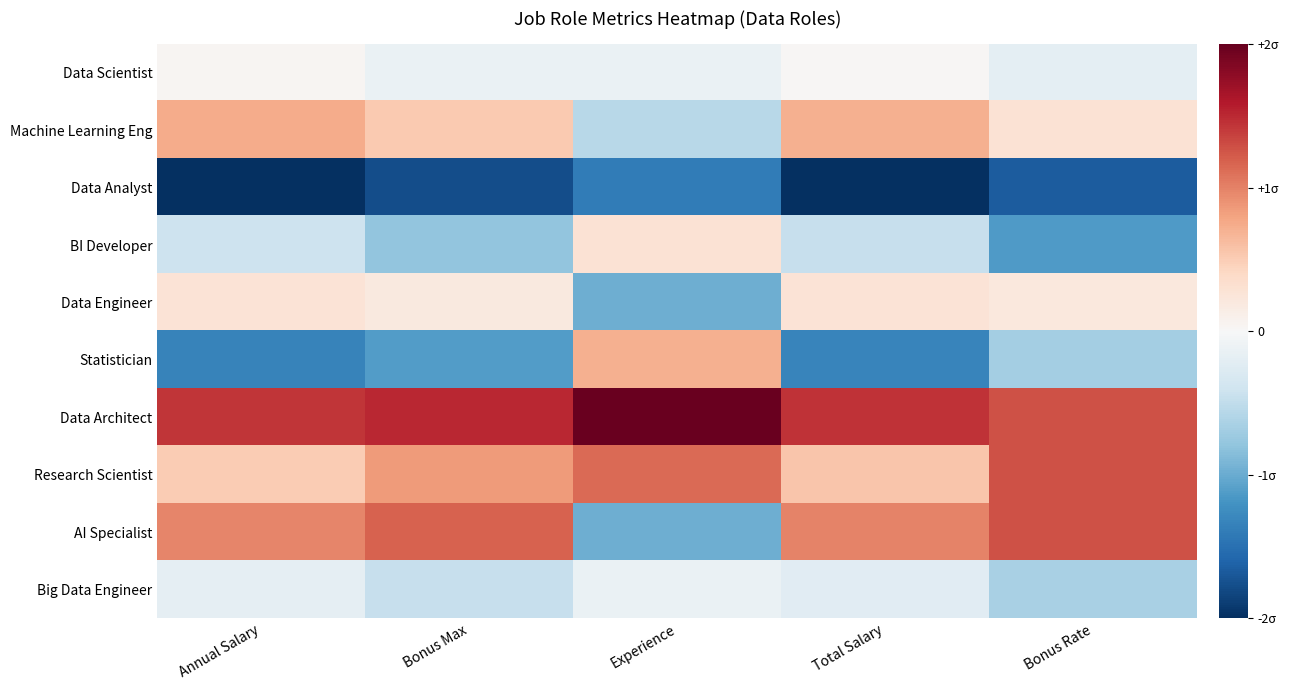

Rank the series by their maximum value, from lowest to highest.

Data Analyst, Big Data Engineer, Data Scientist, Data Engineer, BI Developer, Statistician, Machine Learning Eng, Research Scientist, AI Specialist, Data Architect